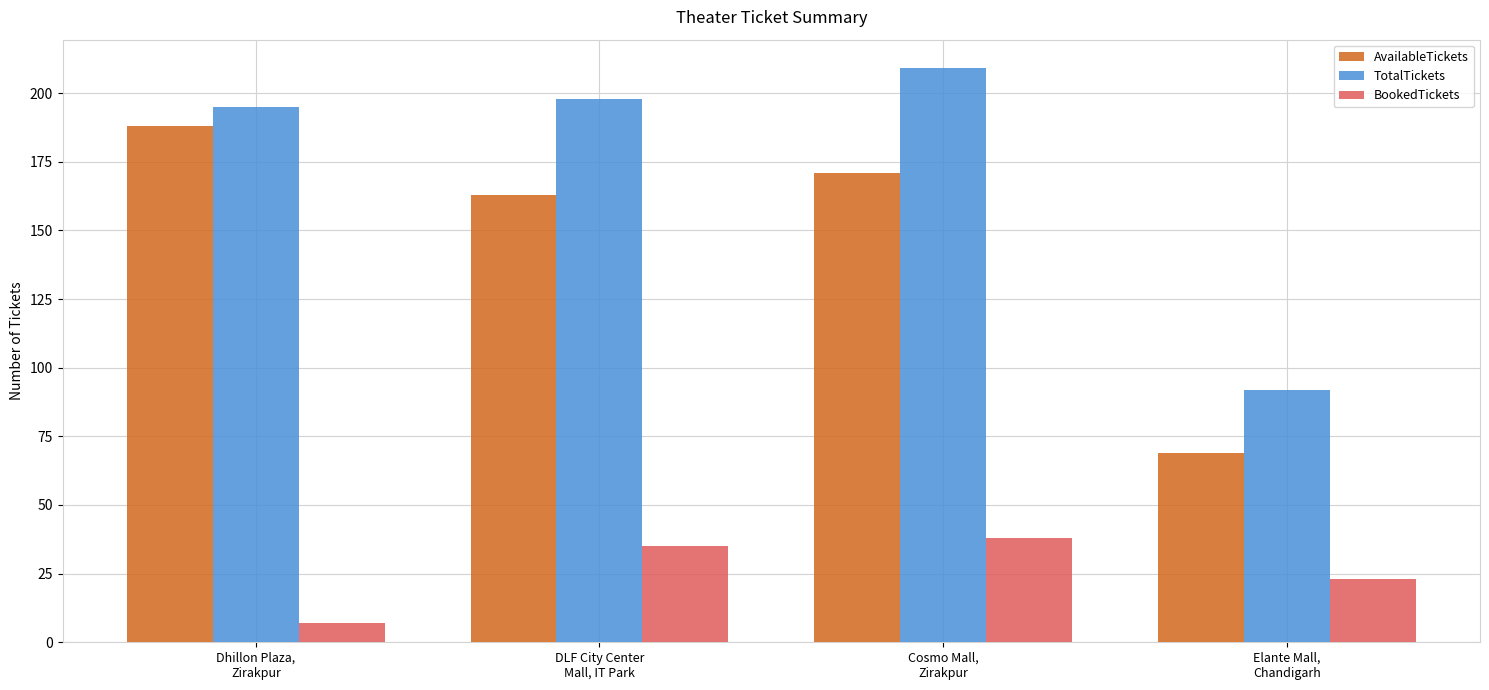

Which category has the lowest value in the BookedTickets series?

Dhillon Plaza,
Zirakpur